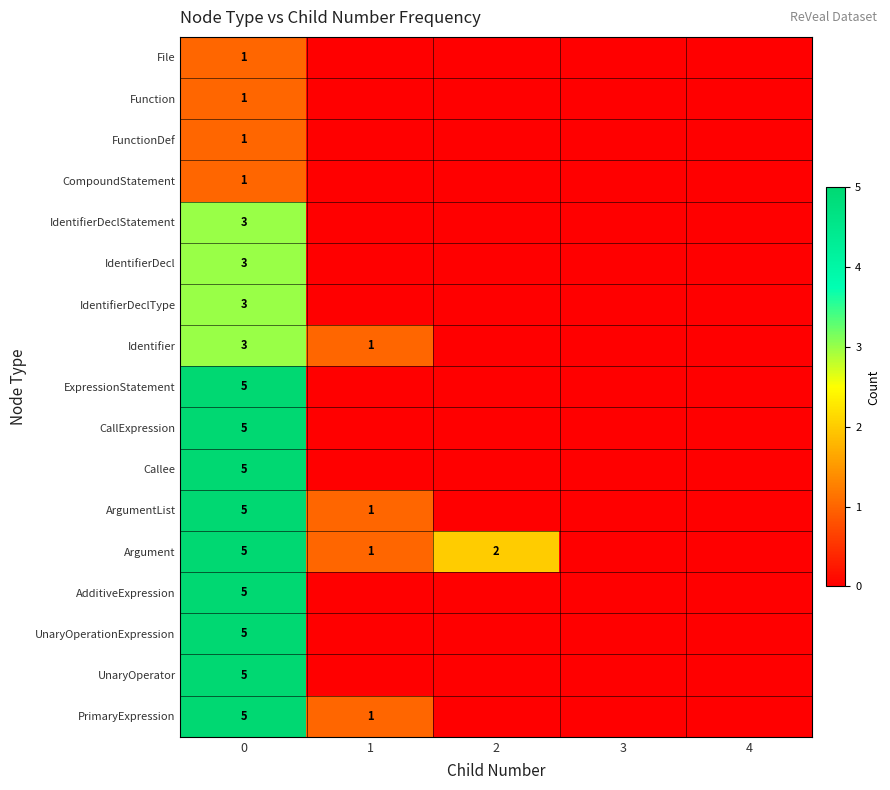

Is it true that CallExpression equals 5 at 0?

True